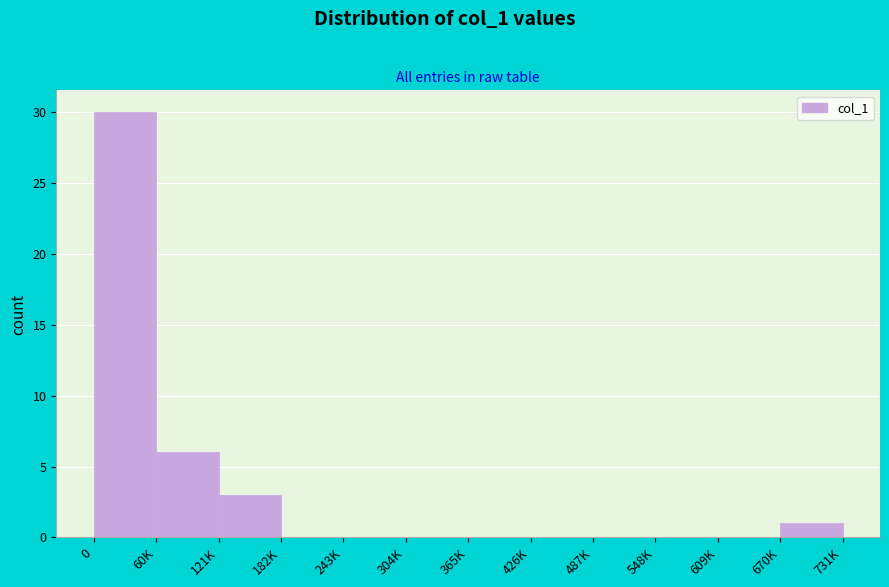

Reading right to left, what are all the values shown in this chart?

670K=1	609K=0	548K=0	487K=0	426K=0	365K=0	304K=0	243K=0	182K=0	121K=3	60K=6	0=30